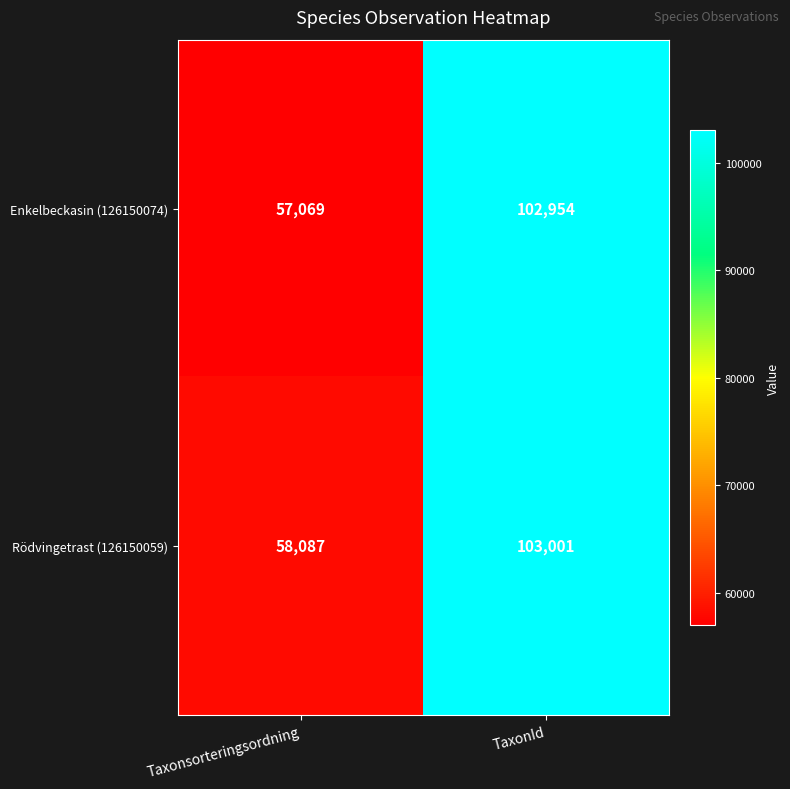

True or false: Rödvingetrast (126150059) has a value of 58087 at Taxonsorteringsordning.

True